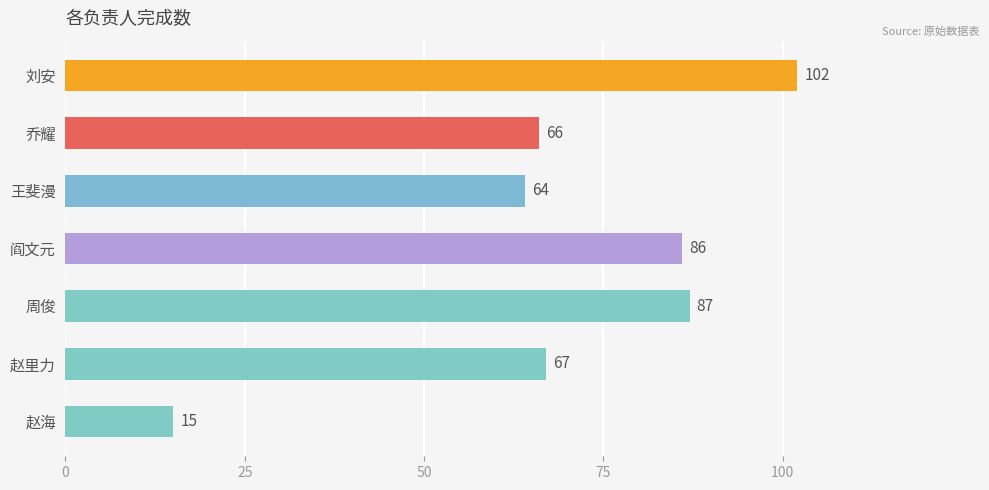

True or false: the data shows 102 at 刘安.

True